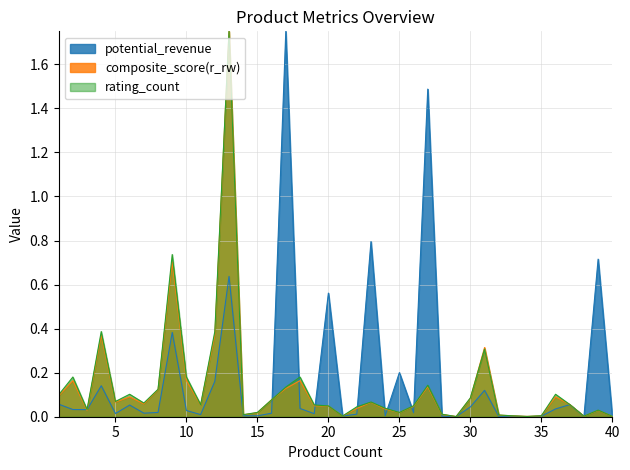

Which series ends up on top after the final intersection of composite_score and potential_revenue?

potential_revenue